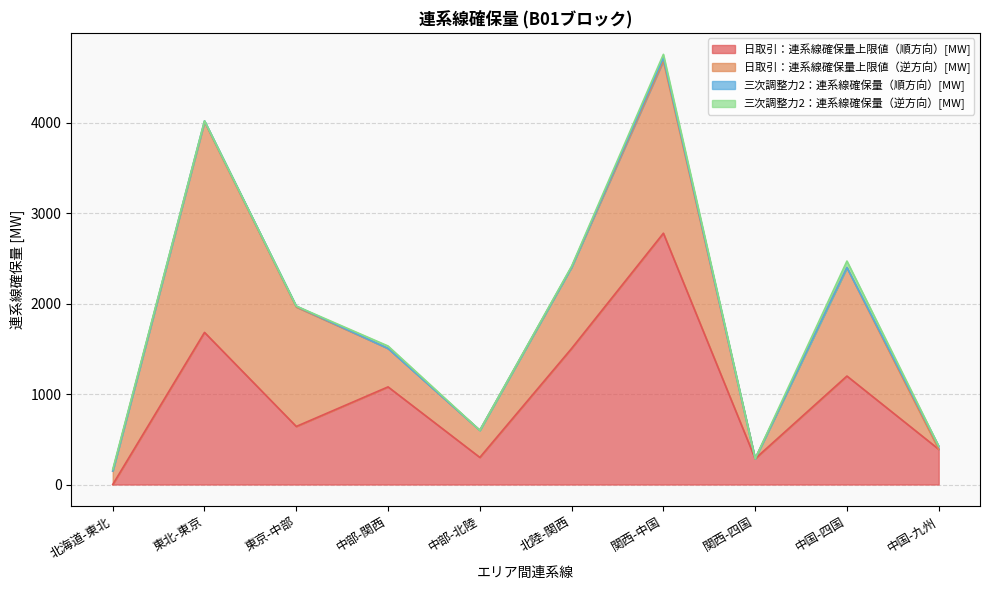

Reading left to right, transcribe all the data shown in this chart.

日取引：連系線確保量上限値（順方向）[MW]: 0.0	1682.8	642.4	1080.0	300.0	1505.2	2780.0	286.0	1200.0	390.0
日取引：連系線確保量上限値（逆方向）[MW]: 150.0	2330.0	1321.4	425.3	300.0	900.0	1906.7	0.0	1200.0	0.0
三次調整力2：連系線確保量（順方向）[MW]: 0.0	10.0	10.0	0.0	0.0	0.0	35.0	0.0	0.0	35.0
三次調整力2：連系線確保量（逆方向）[MW]: 16.0	0.0	0.0	27.0	0.0	10.0	37.0	0.0	72.0	0.0